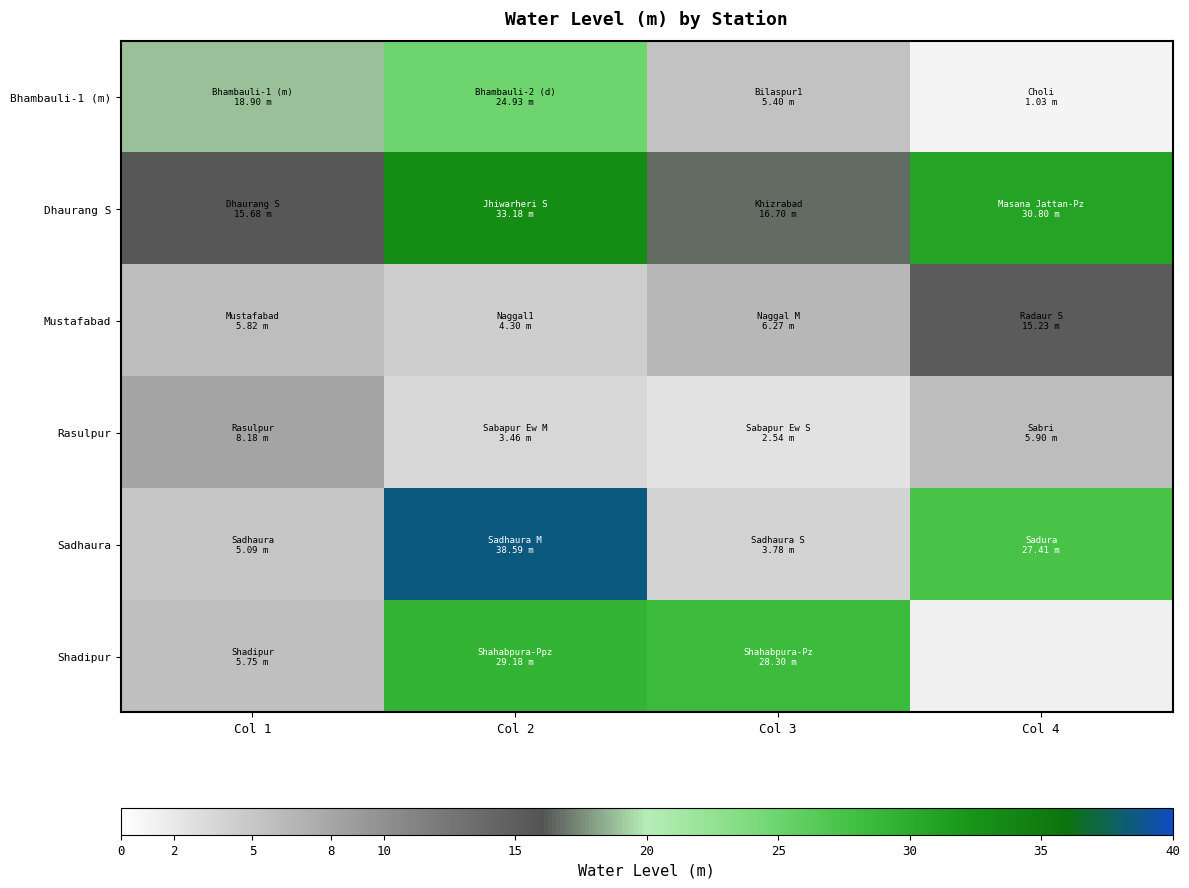

What is the highest value of the Rasulpur series?

8.2